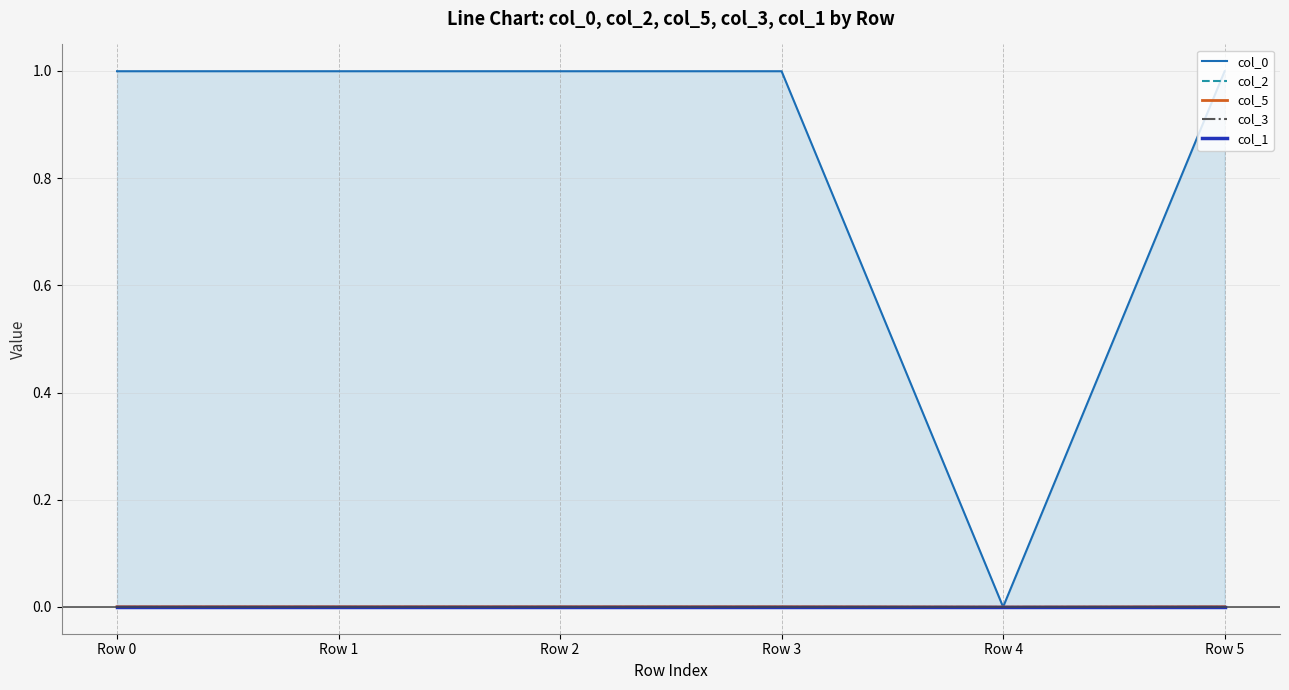

Which category has the highest value in the col_1 series?

Row 1